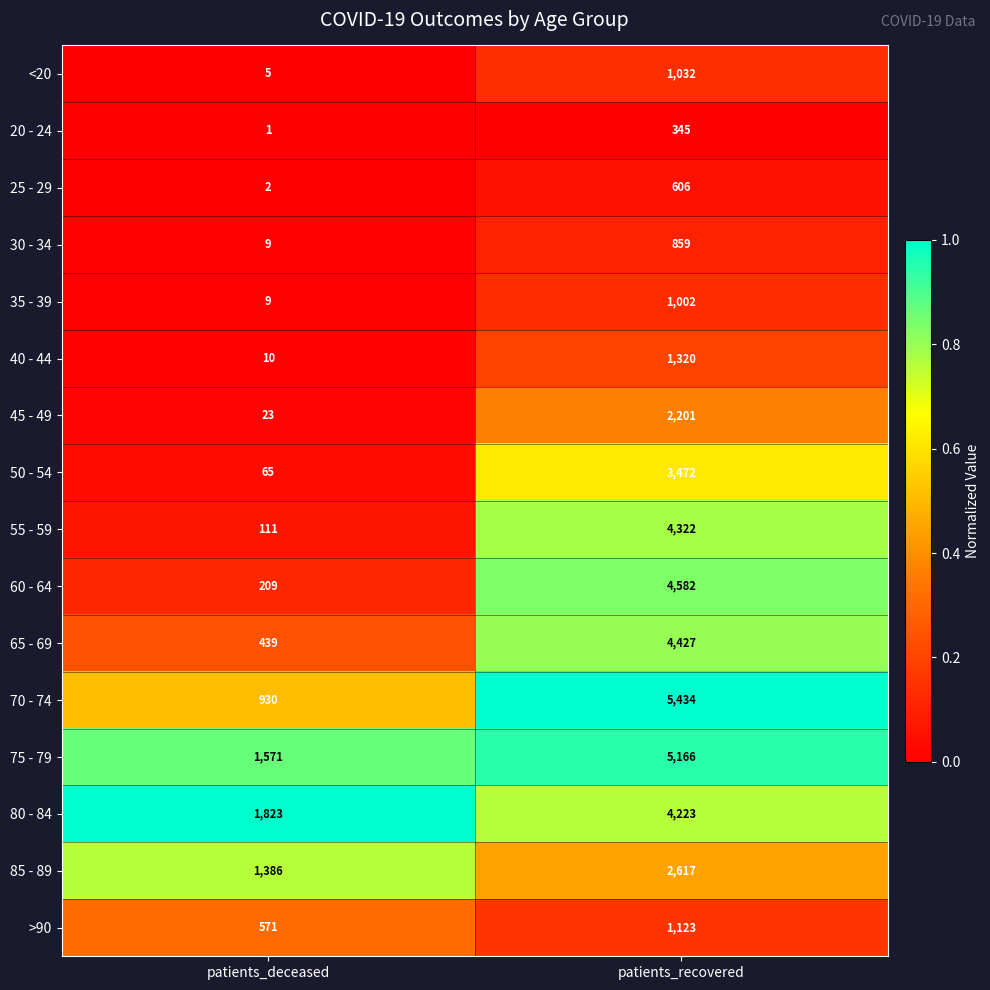

Rank the series by their maximum value, from highest to lowest.

70 - 74, 75 - 79, 60 - 64, 65 - 69, 55 - 59, 80 - 84, 50 - 54, 85 - 89, 45 - 49, 40 - 44, >90, <20, 35 - 39, 30 - 34, 25 - 29, 20 - 24